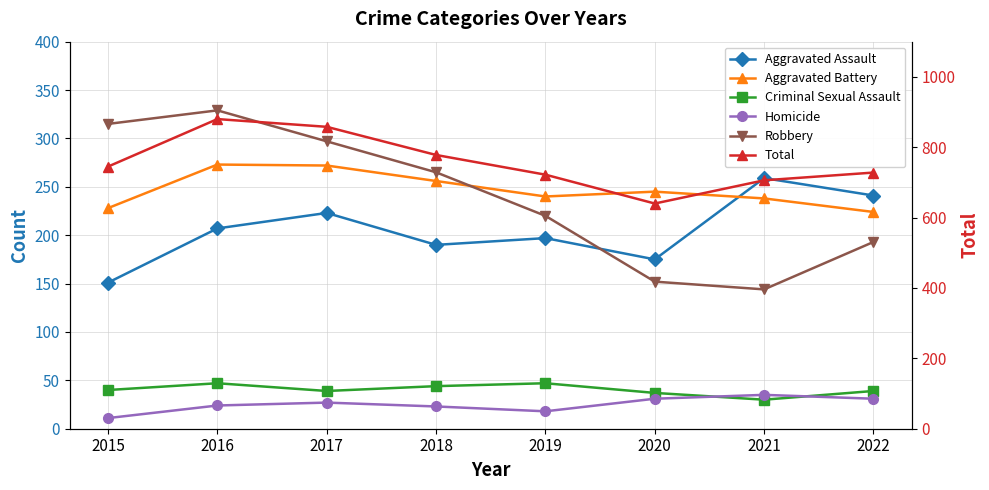

What is the difference between the maximum and second lowest values in the Criminal Sexual Assault series?

10